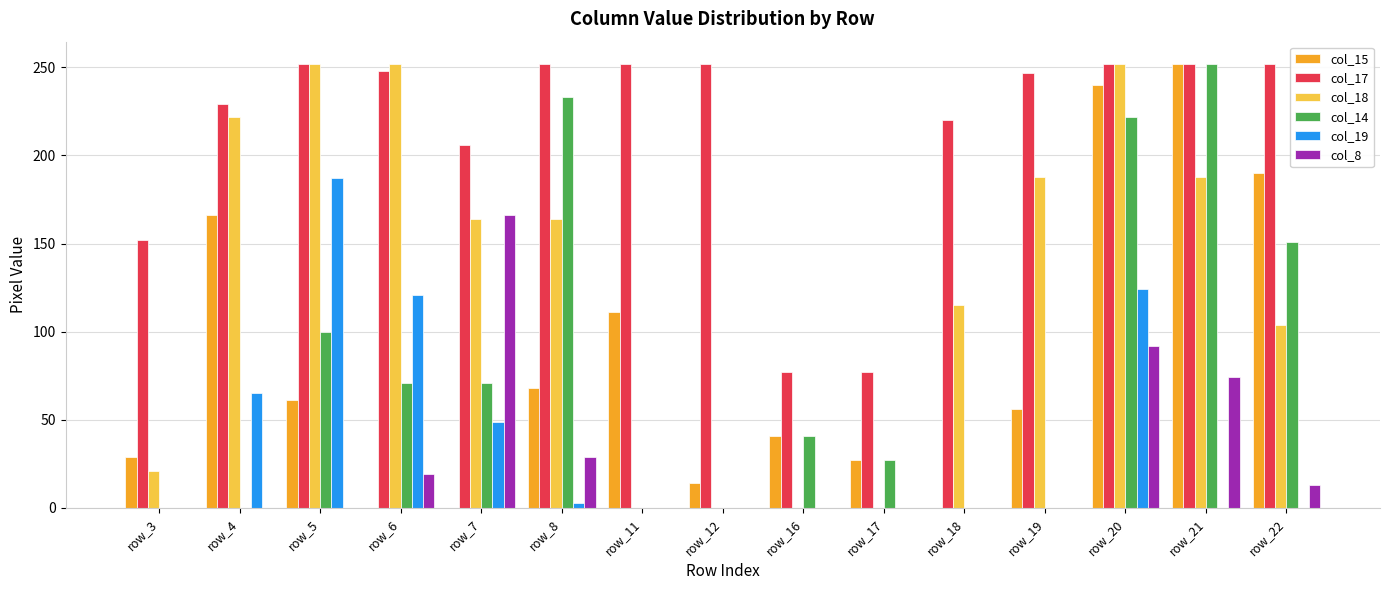

True or false: col_19 has a value of 121 at row_6.

True